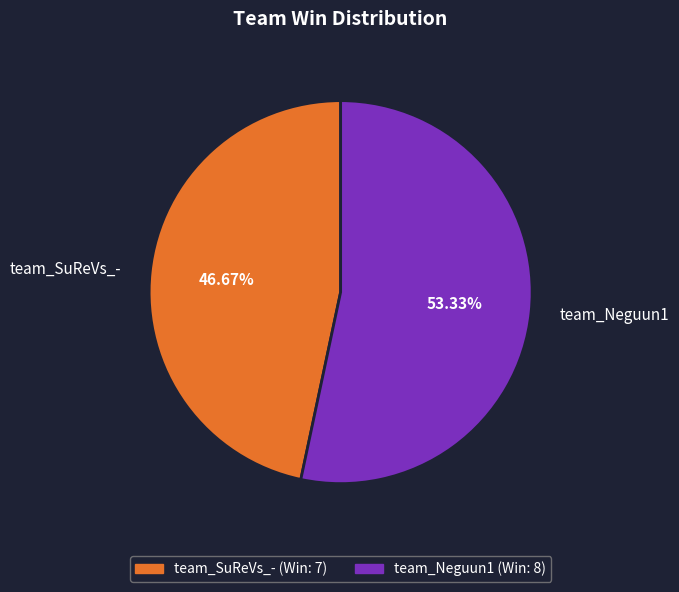

Which slice is the smallest?

team_SuReVs_-